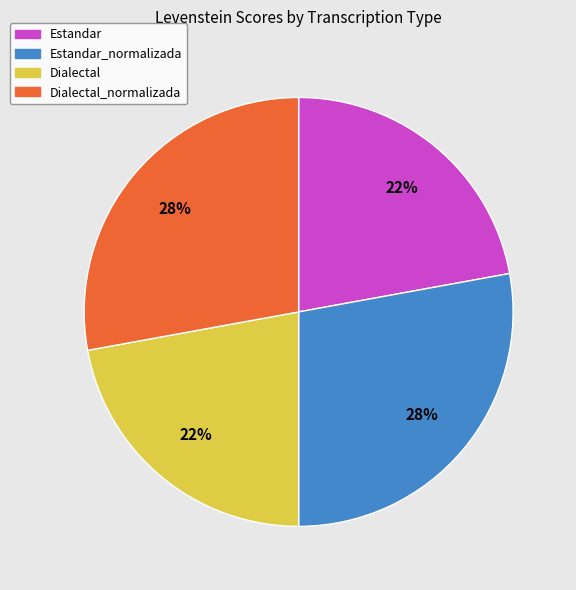

Does any single category account for the majority?

No